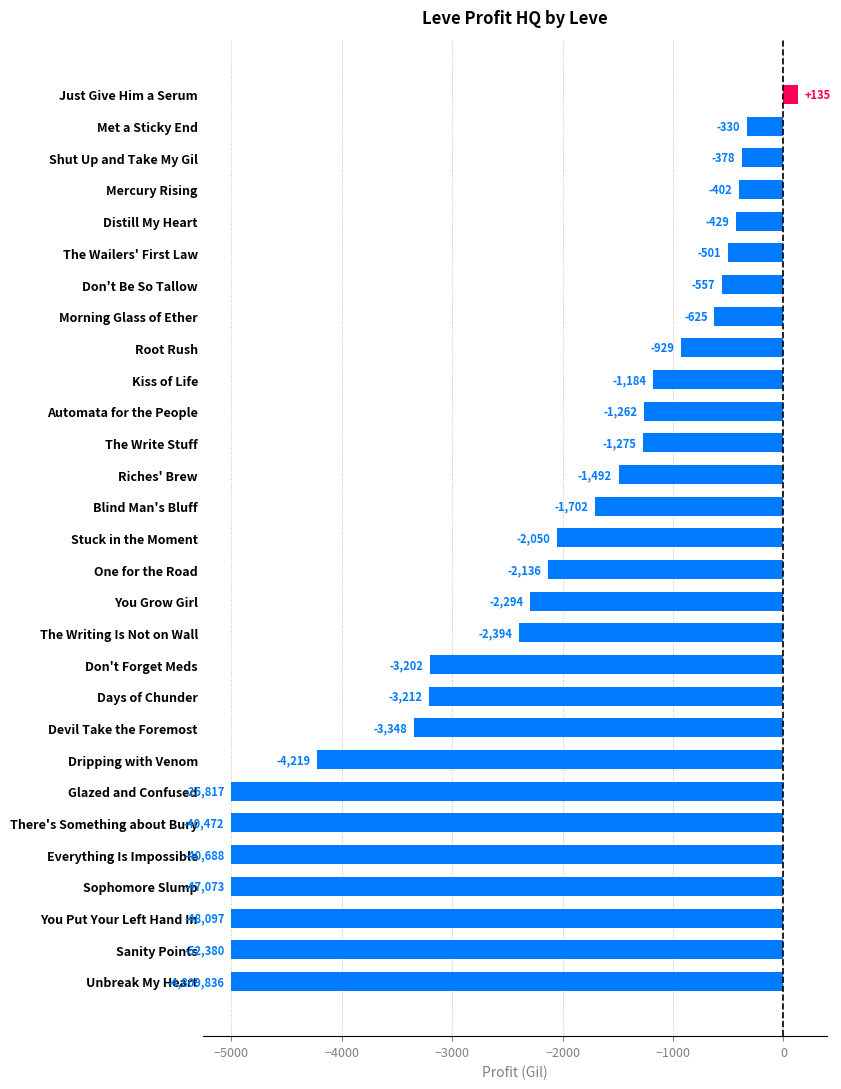

The chart shows a value of -929.0 at Root Rush. True or false?

True